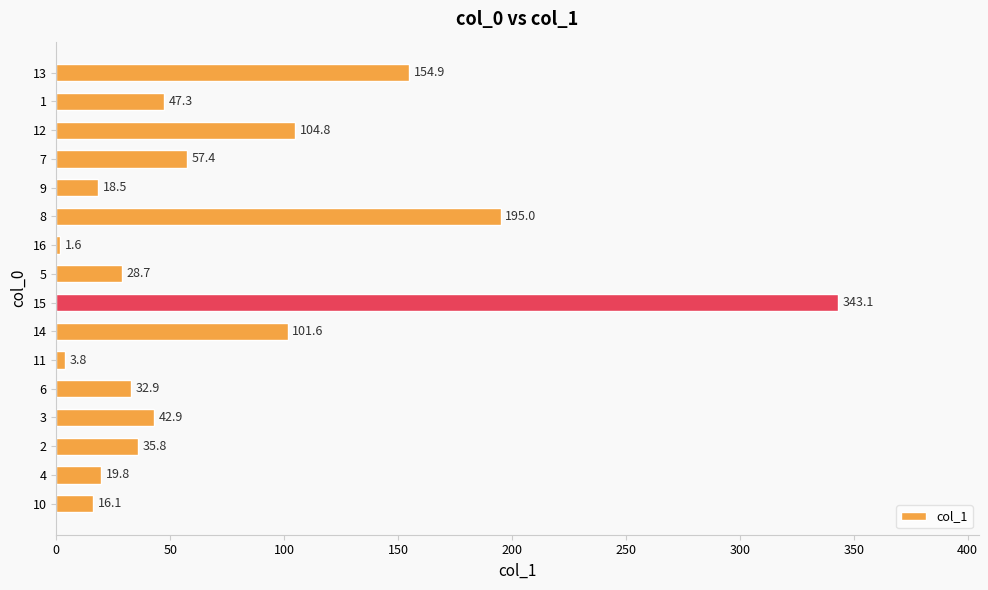

Between 13 and 2, which is larger?

13